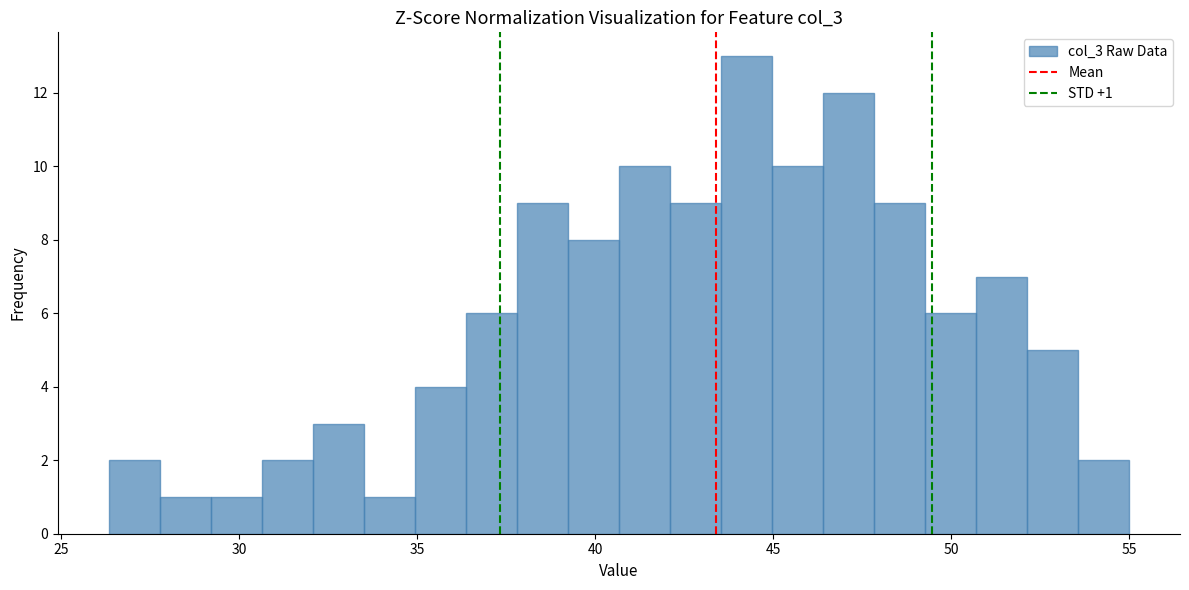

Around what value on the x-axis is the tallest bar? Give the approximate position of its centre, as read against the axis.

44.5